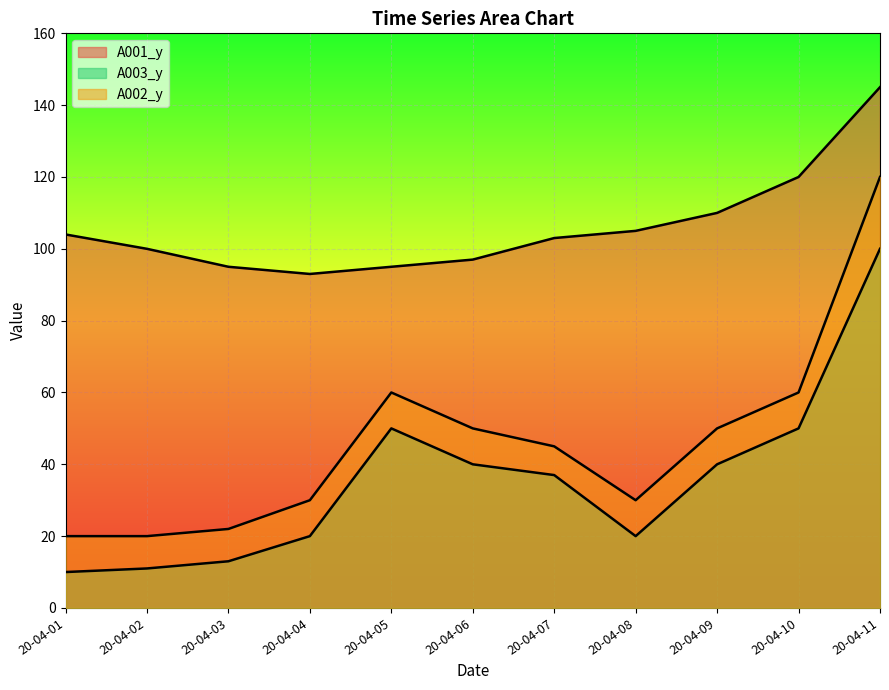

What value does the A001_y series have at 20-04-10, to the nearest 10?

120